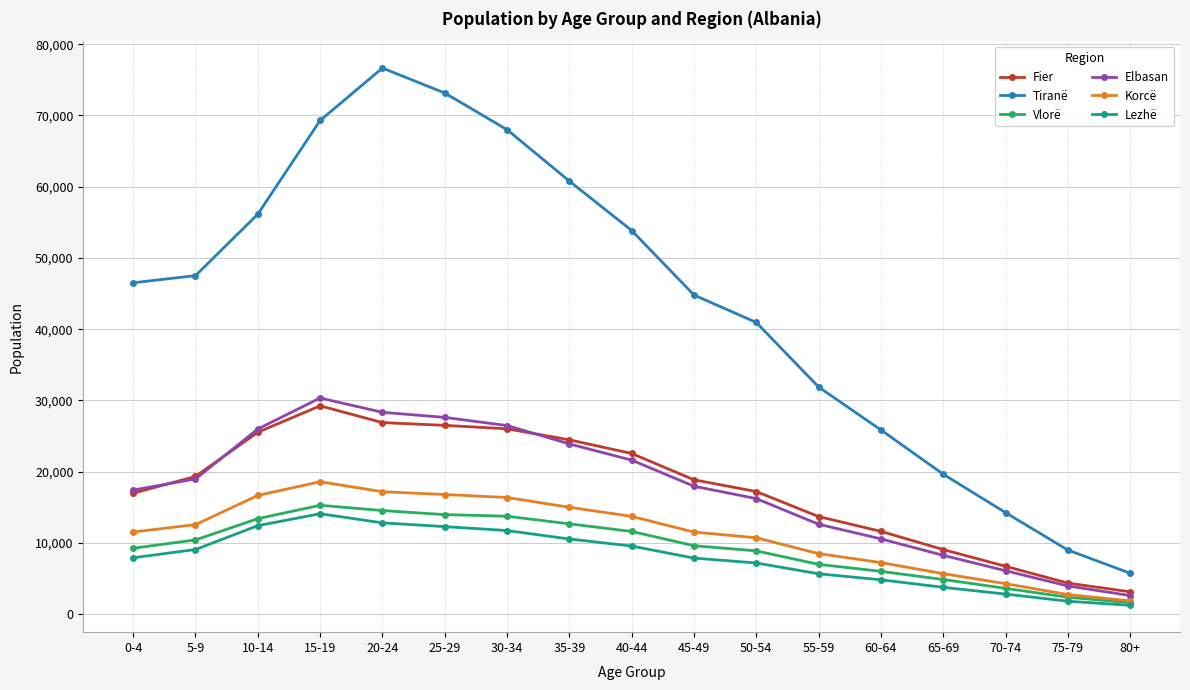

Which series changed the most between 25-29 and 70-74?

Tiranë